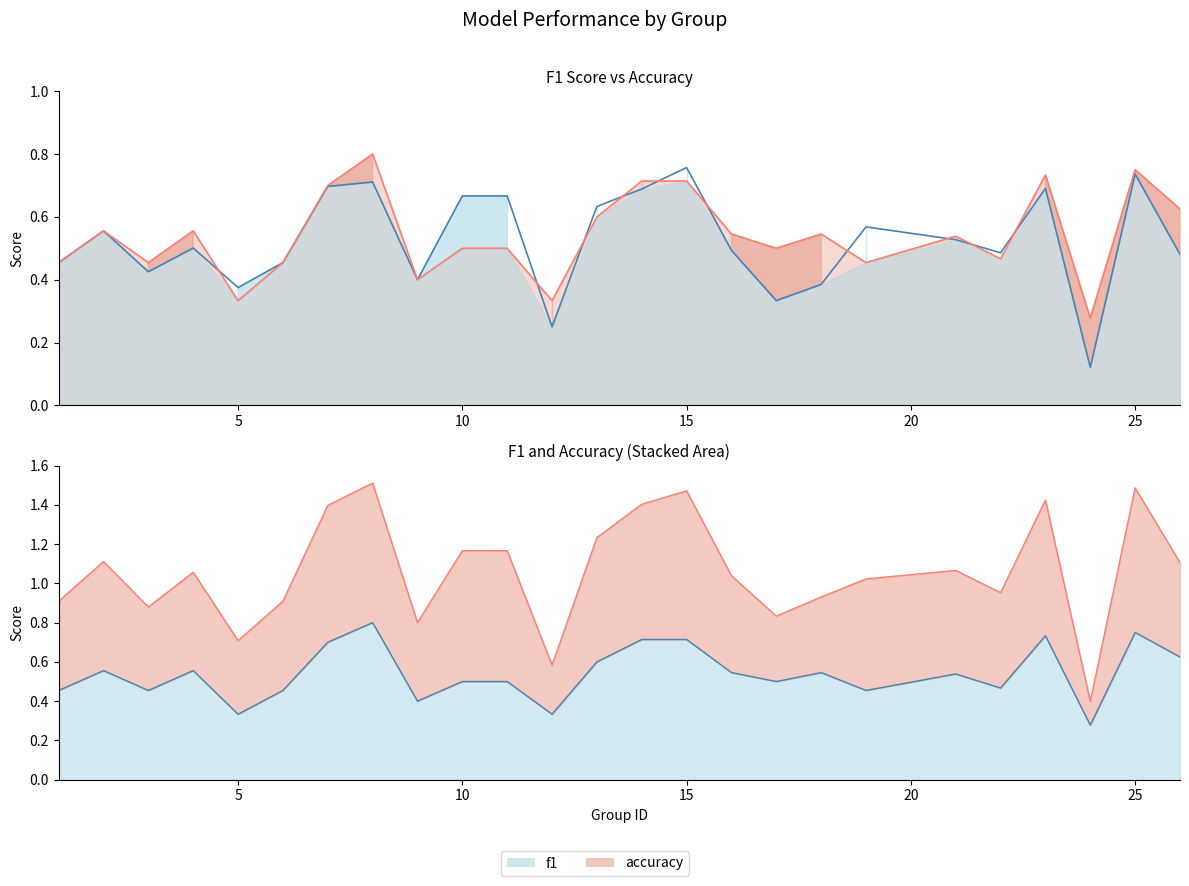

How many f1 values are between 0 and 1?

25